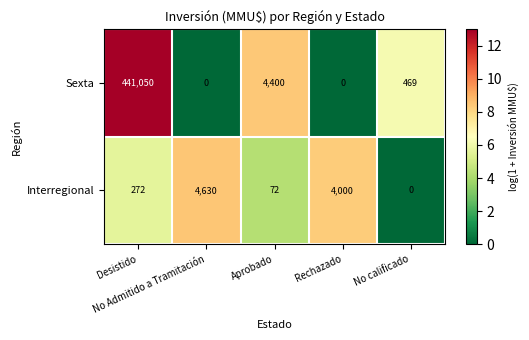

How many positive values does the Sexta series have?

3